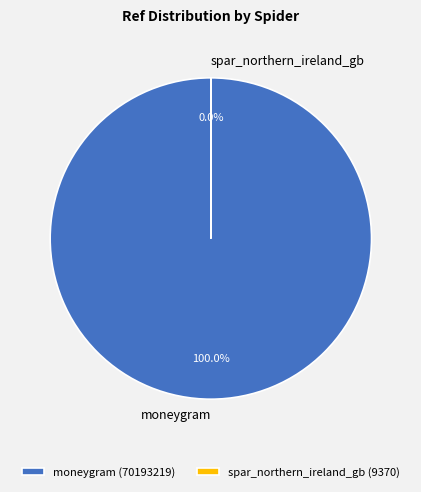

Does any single category account for the majority?

Yes